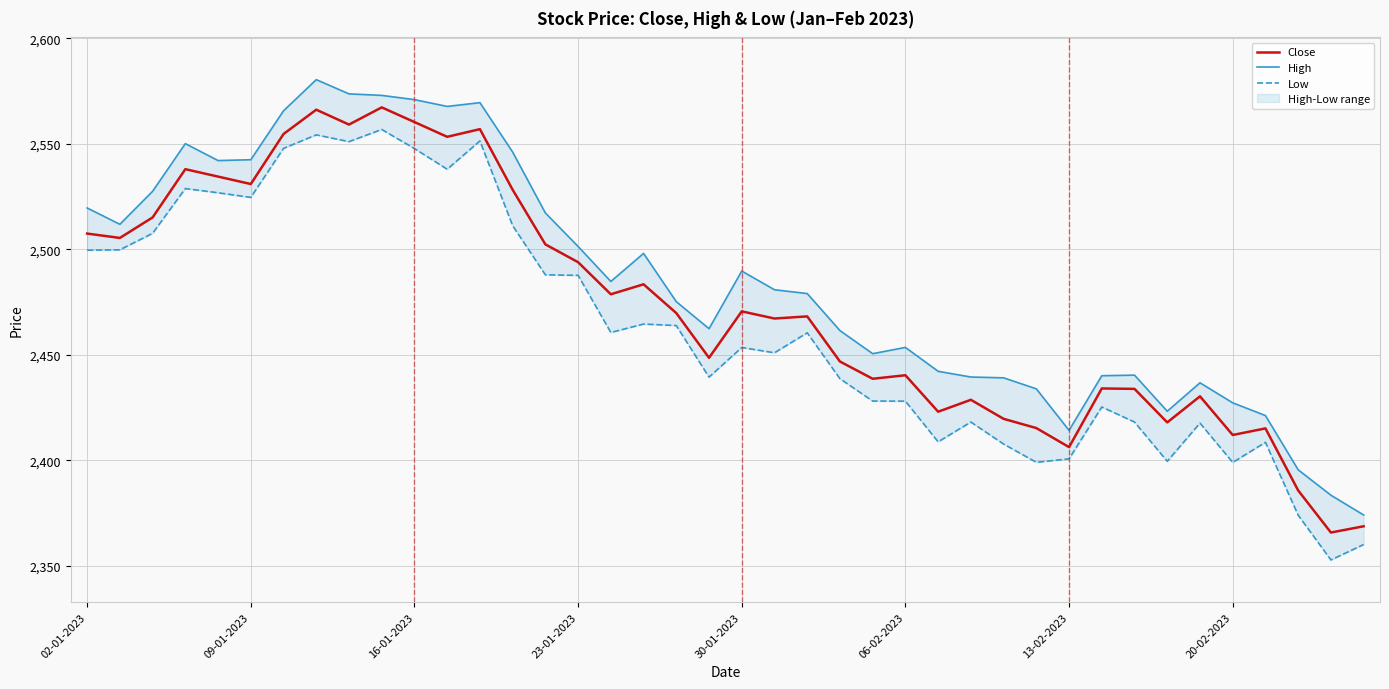

What is the total value across all series at 9?

7696.9